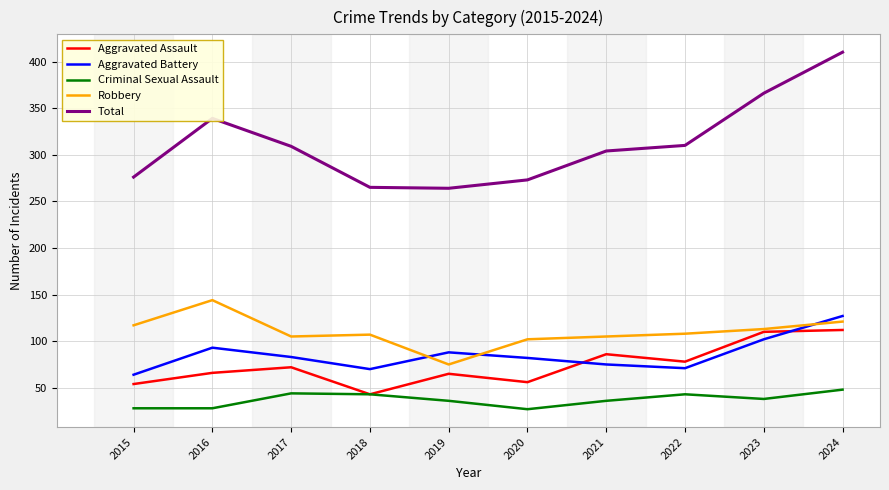

True or false: Aggravated Battery and Total intersect in this chart.

False